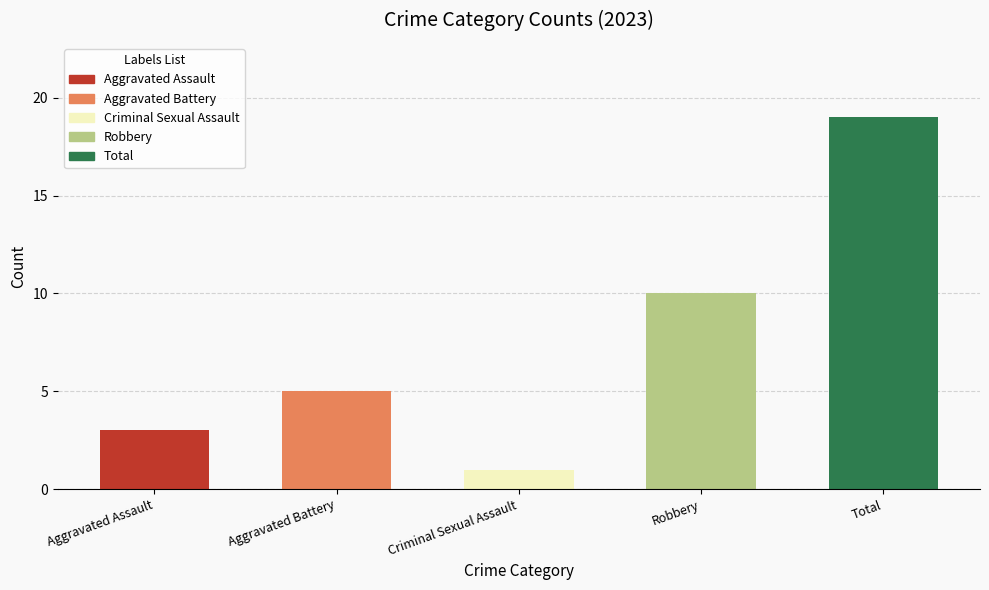

Which label corresponds to the largest value in the chart?

Total